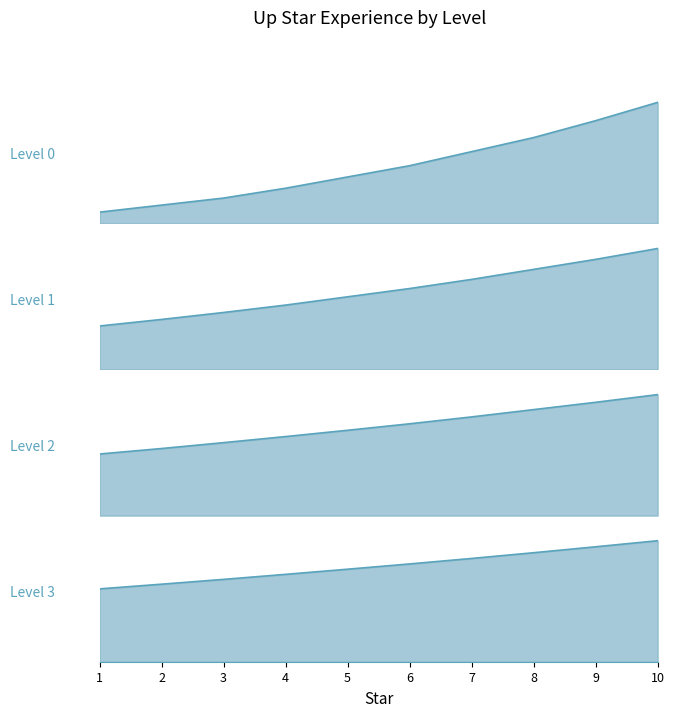

What value does the Level 1 series have at 2, to the nearest 50?

1150